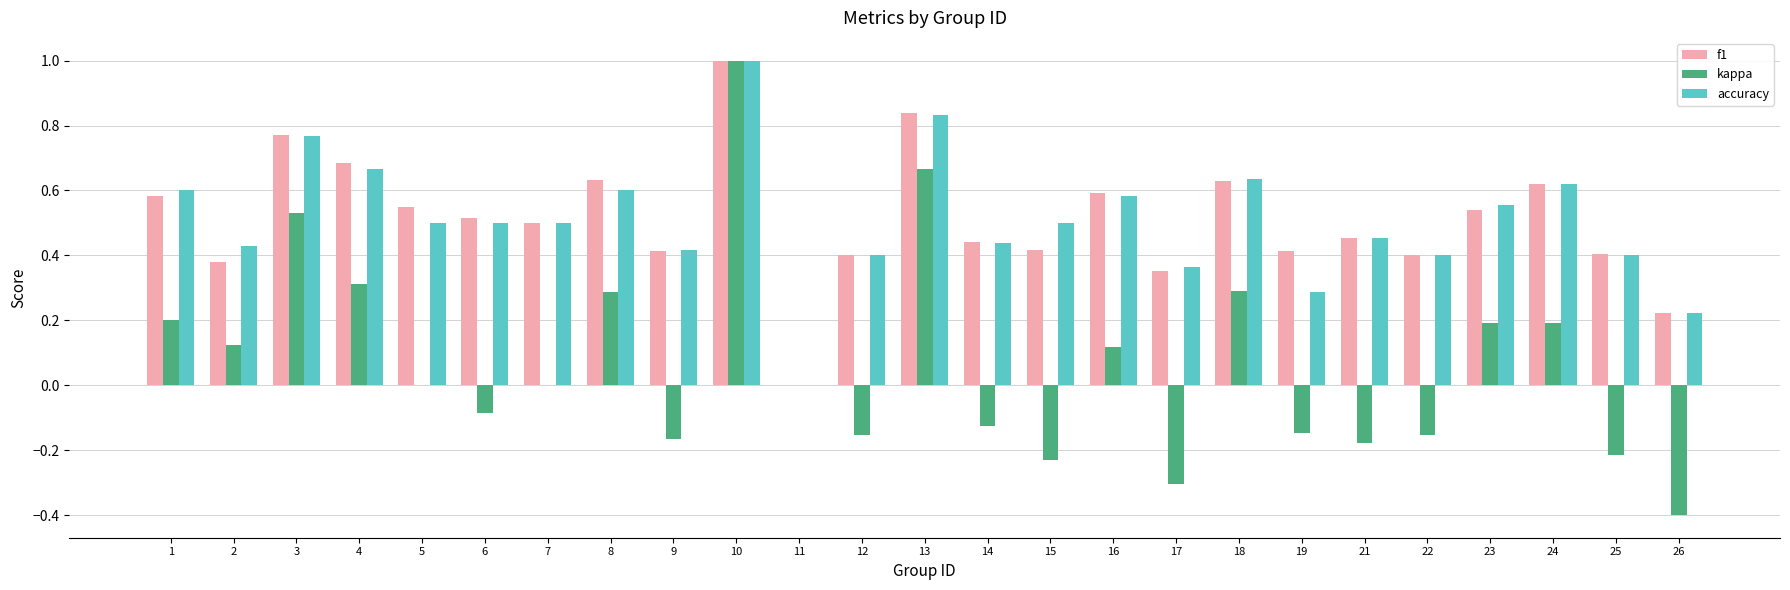

What is the maximum value for f1?

1.0